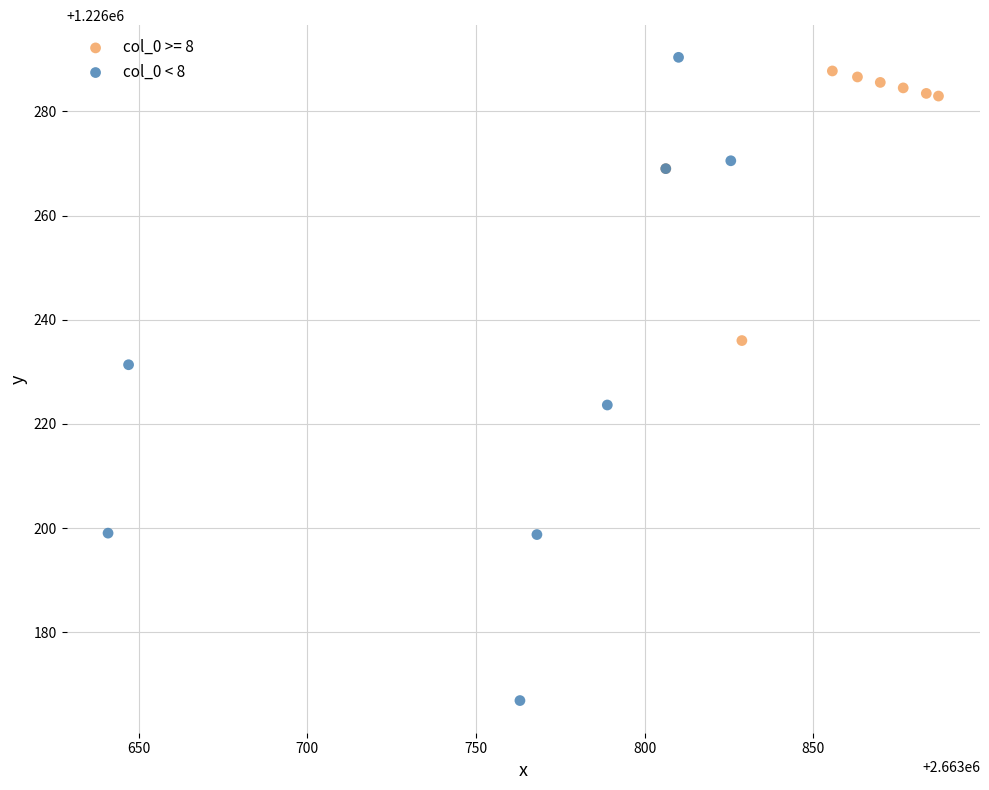

Which series has the largest Y range (max minus min)?

col_0 < 8